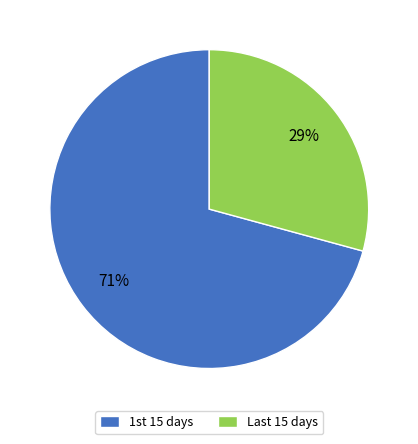

Which category has the smallest portion of the pie?

Last 15 days